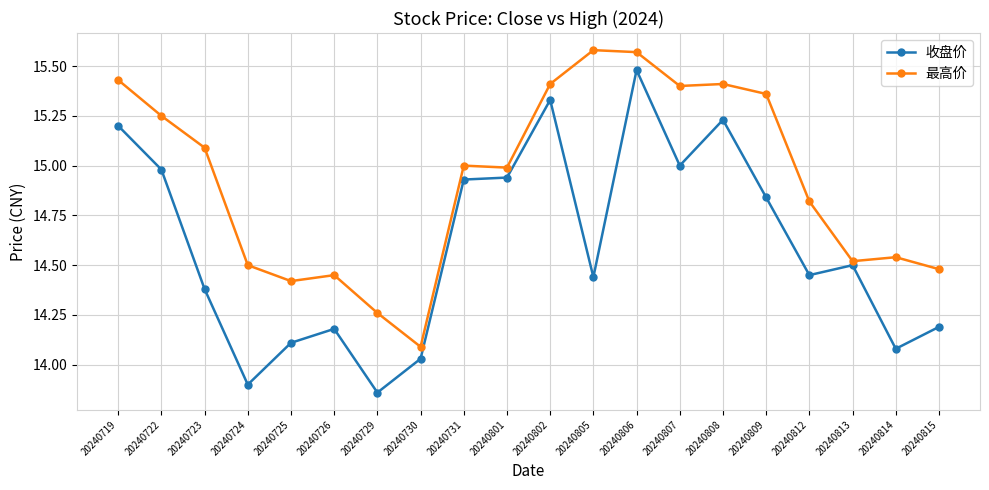

What is the difference between the maximum and minimum values in the 最高价 series?

1.5